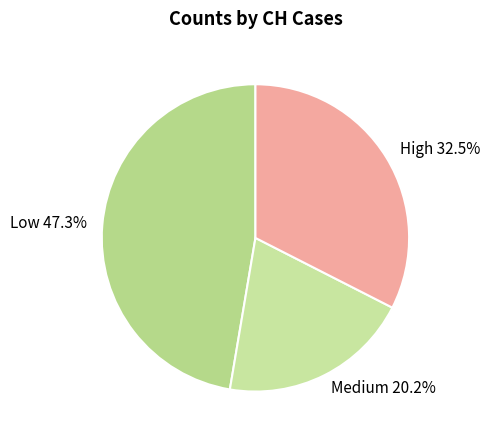

Rank the categories by value from highest to lowest.

Low, High, Medium